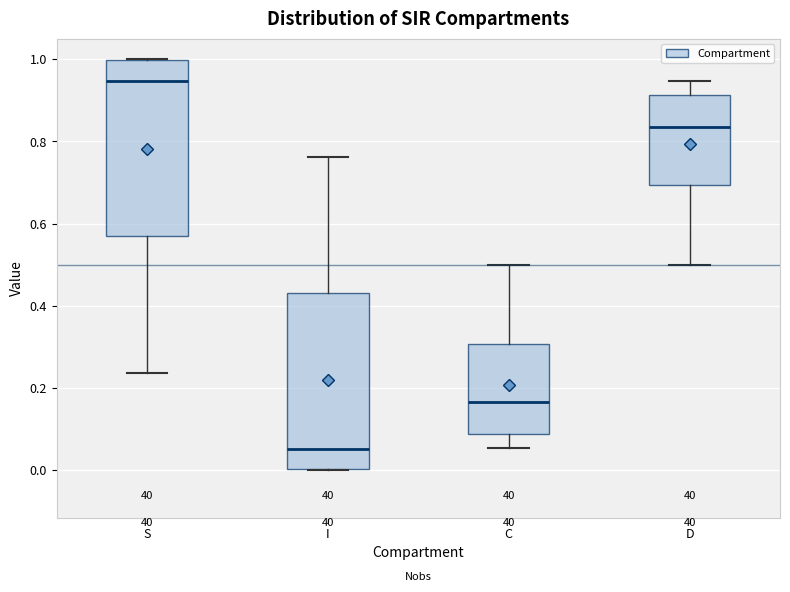

Reading left to right, transcribe this box plot: for each box, give where its median line is, the range the box spans, and where its two whiskers end, as read against the y-axis. The values are not printed on the chart, so give them approximately, as read against the axis.

S: median 0.94, box 0.56 to 1.00, whiskers 0.24 to 1.00
I: median 0.06, box 0.00 to 0.44, whiskers 0.00 to 0.76
C: median 0.16, box 0.08 to 0.30, whiskers 0.06 to 0.50
D: median 0.84, box 0.70 to 0.92, whiskers 0.50 to 0.94